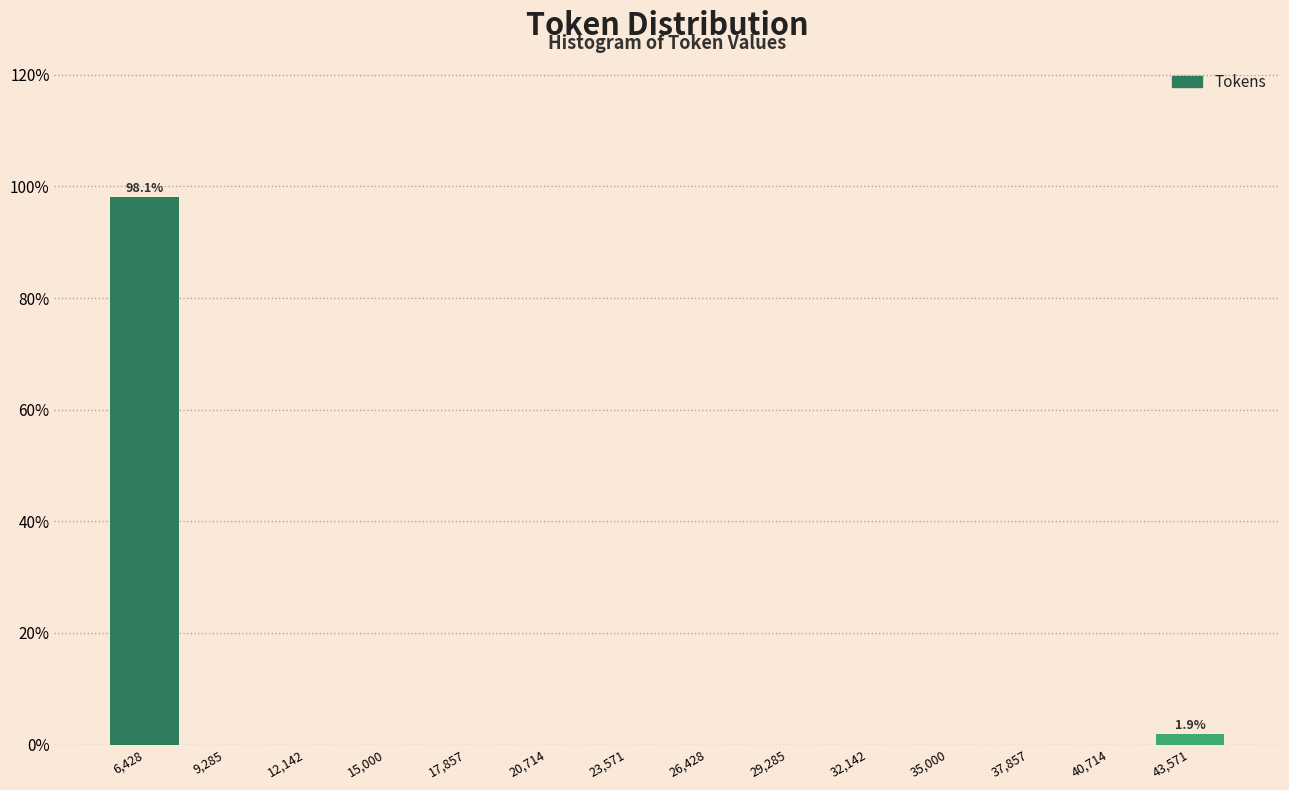

Which range on the x-axis has the tallest bar?

5000 to 8000